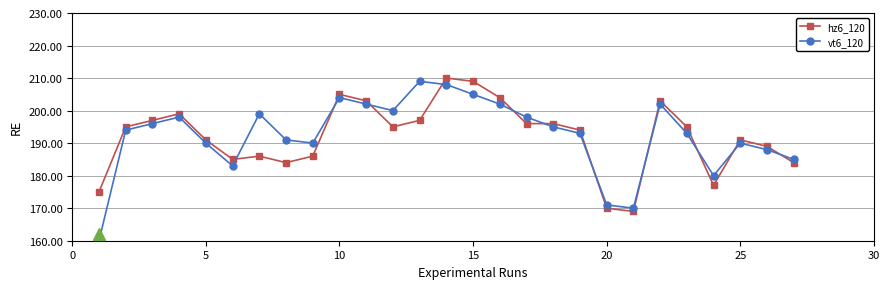

What is the difference between the maximum and minimum values in the hz6_120 series?

41